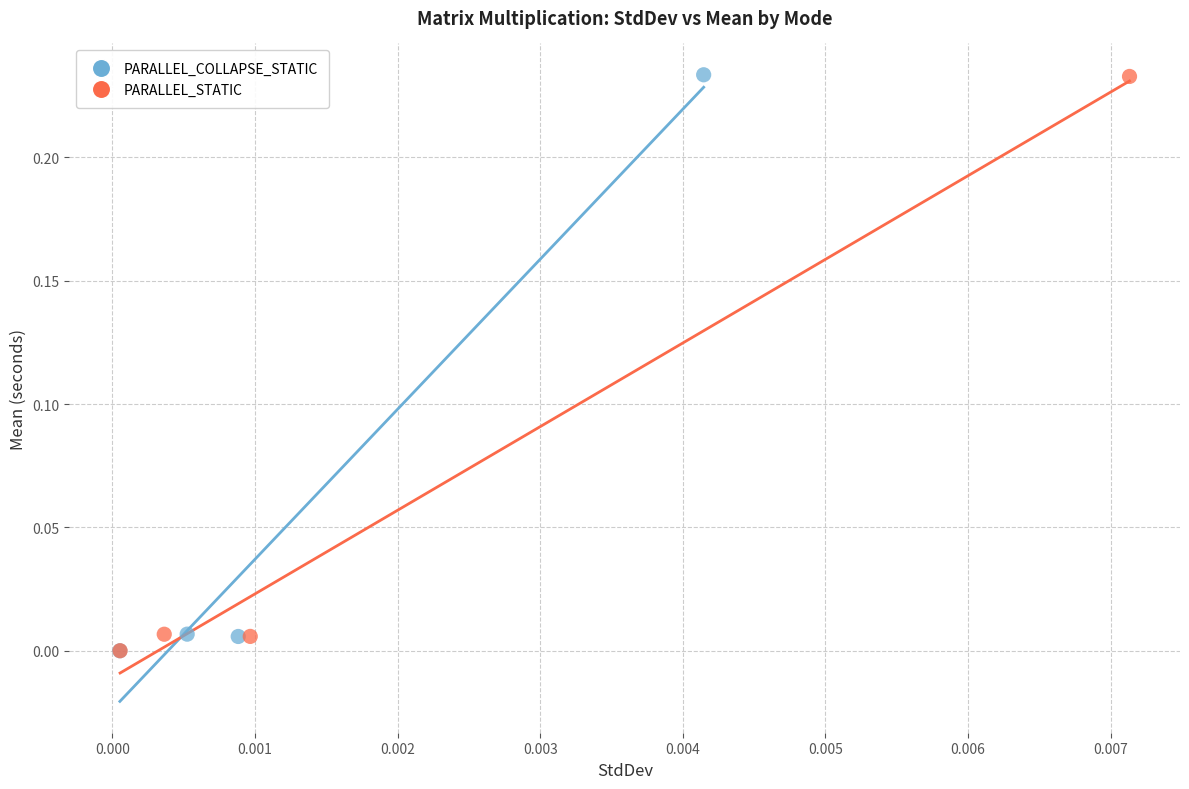

Which series has the widest spread of Y values?

PARALLEL_COLLAPSE_STATIC